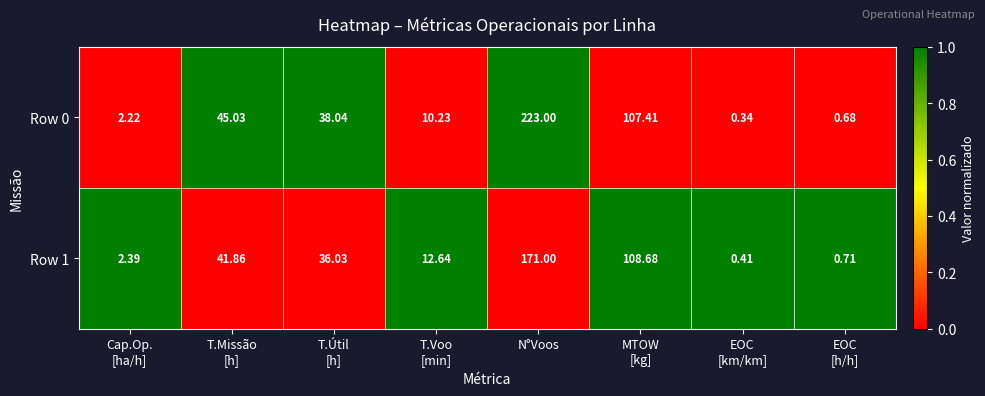

Which label corresponds to the smallest value in the chart?

EOC
[km/km]